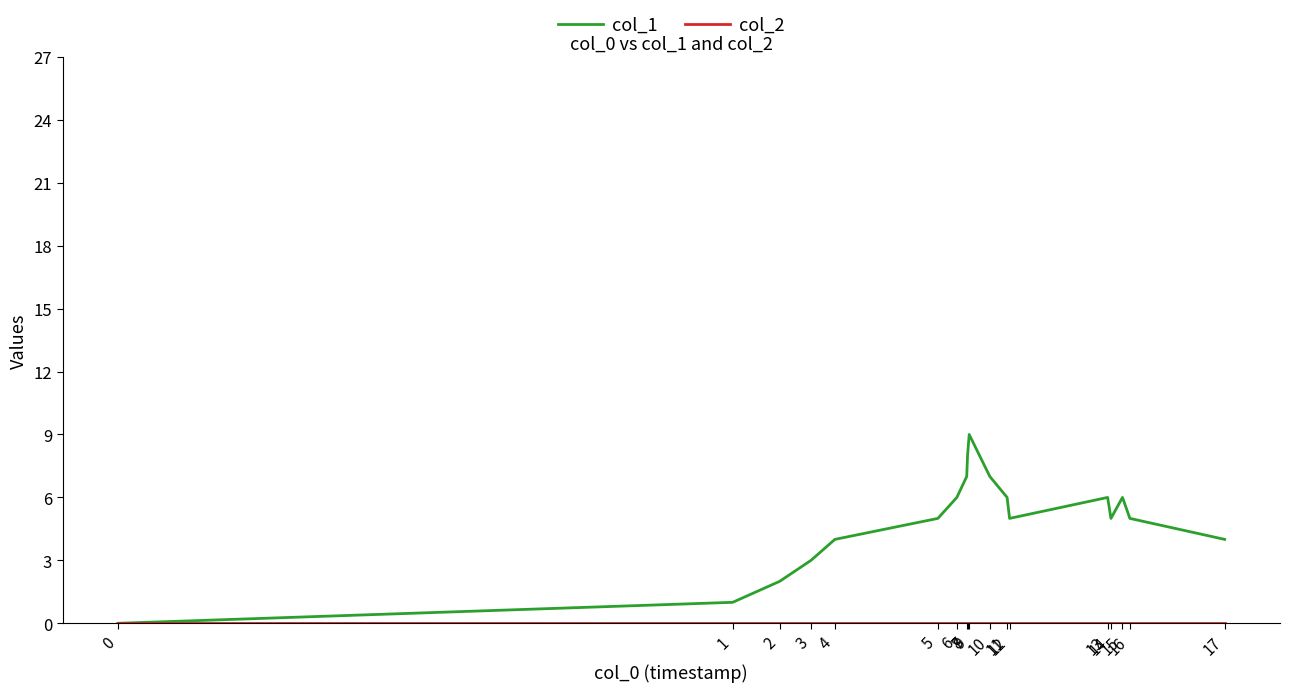

Where is col_1 nearest to the value 4?

4